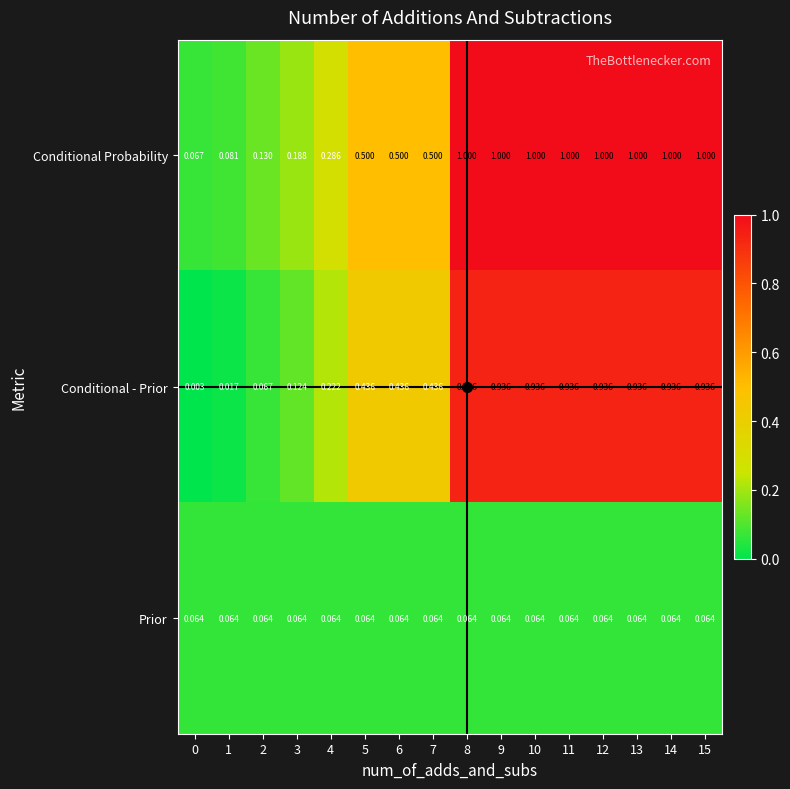

Rank the series at 4 from highest to lowest value.

Conditional Probability, Conditional - Prior, Prior